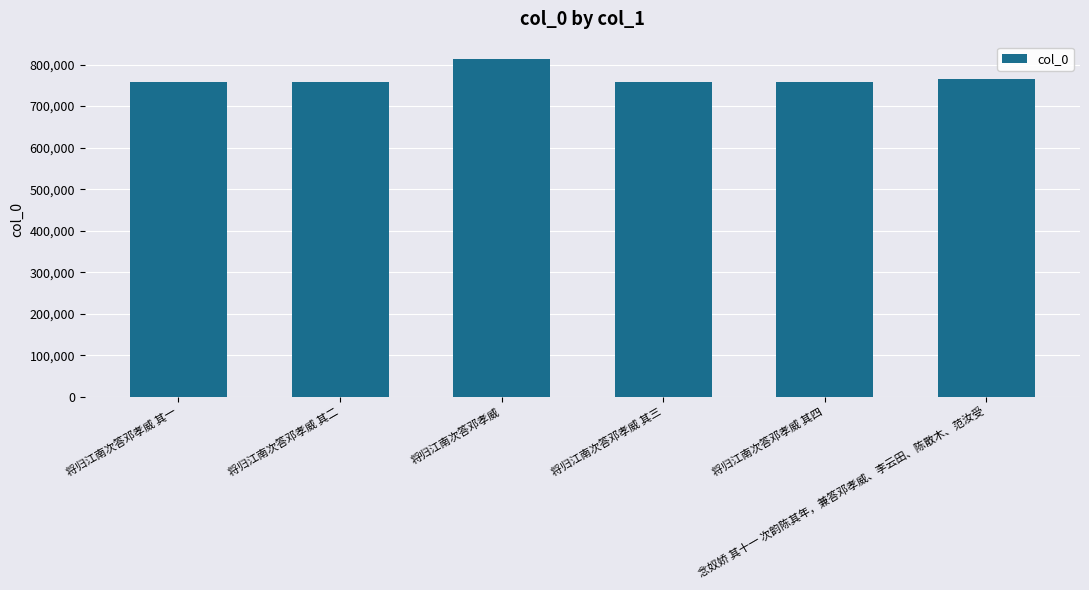

Between 念奴娇 其十一 次韵陈其年，兼答邓孝威、李云田、陈散木、范汝受 and 将归江南次答邓孝威 其三, which is larger?

念奴娇 其十一 次韵陈其年，兼答邓孝威、李云田、陈散木、范汝受